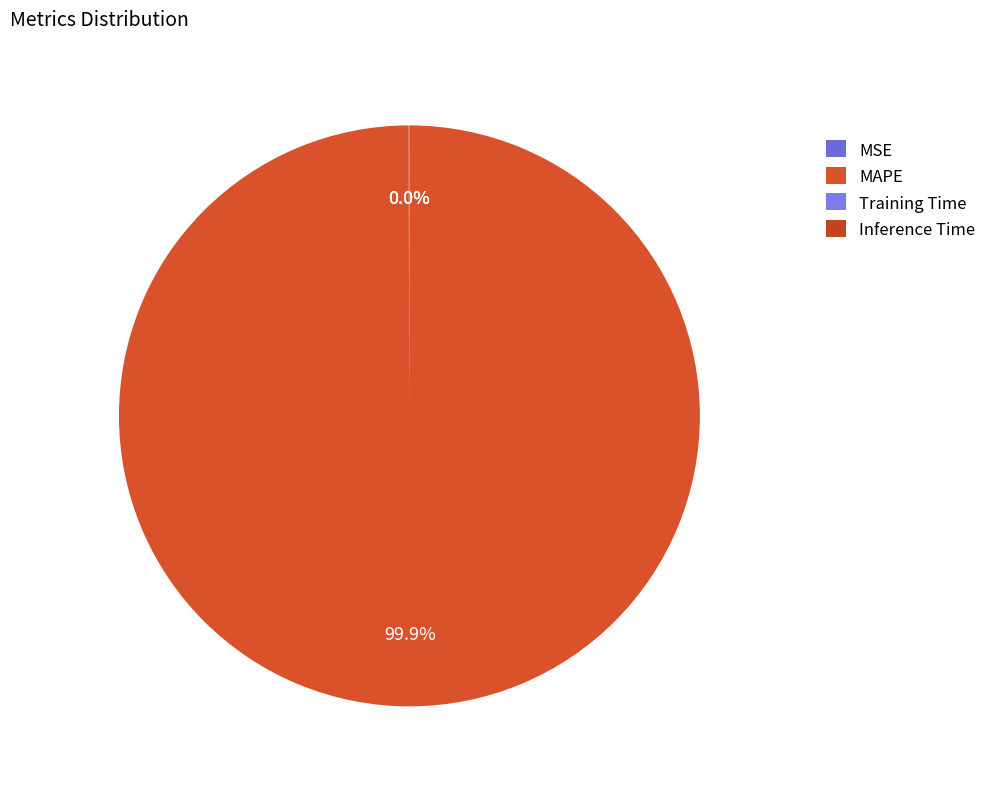

Which slice is the smallest?

Inference Time